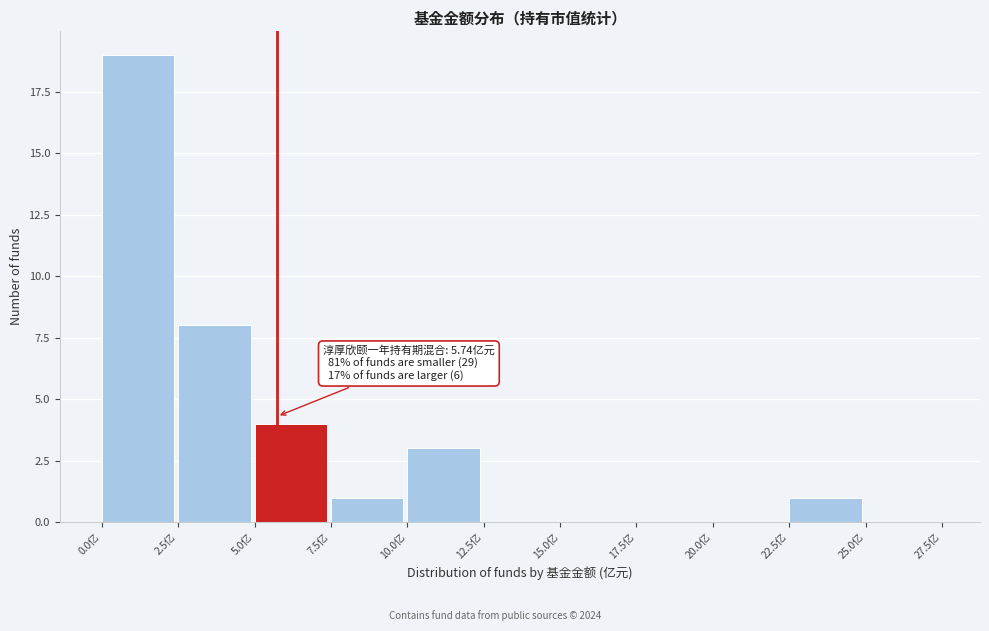

Which range on the x-axis has the tallest bar?

0.0 to 2.5